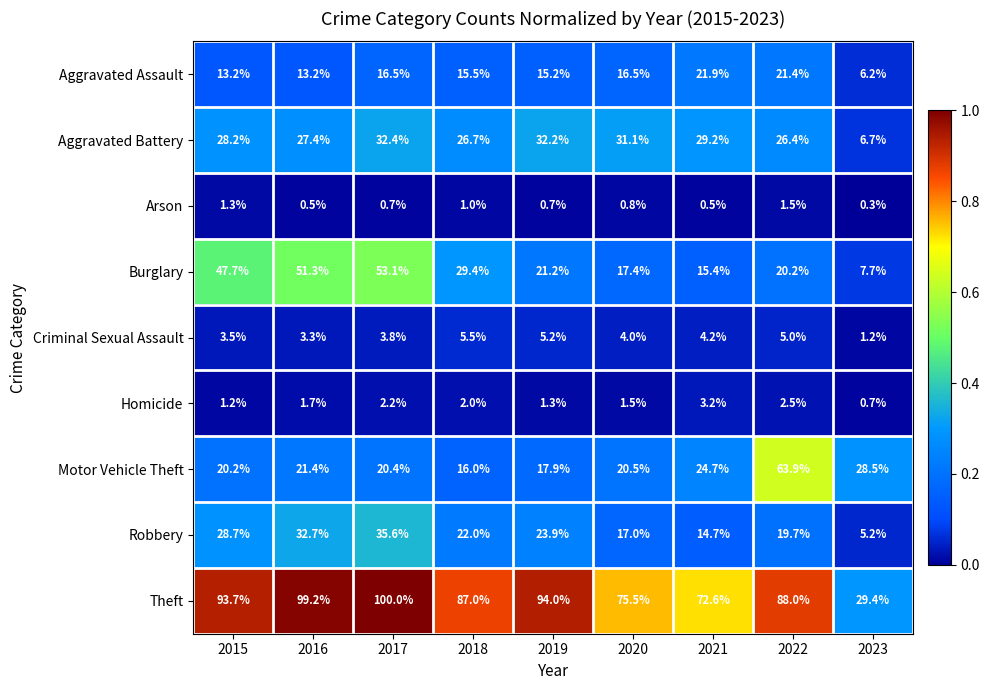

What is the difference between the maximum and minimum values in the Theft series?

70.6